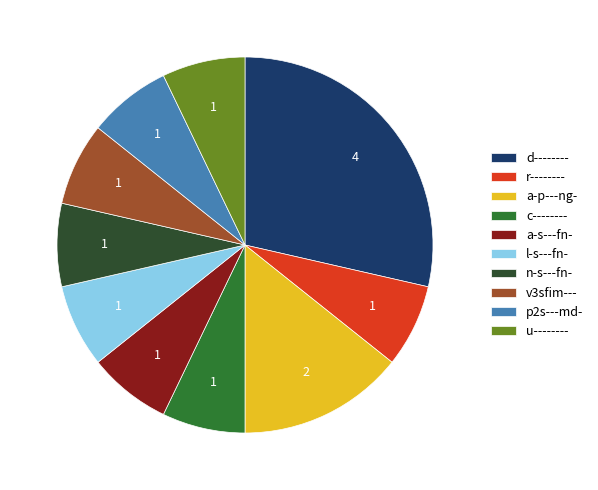

What is the ratio of the value at u-------- to the value at a-p---ng-?

0.5